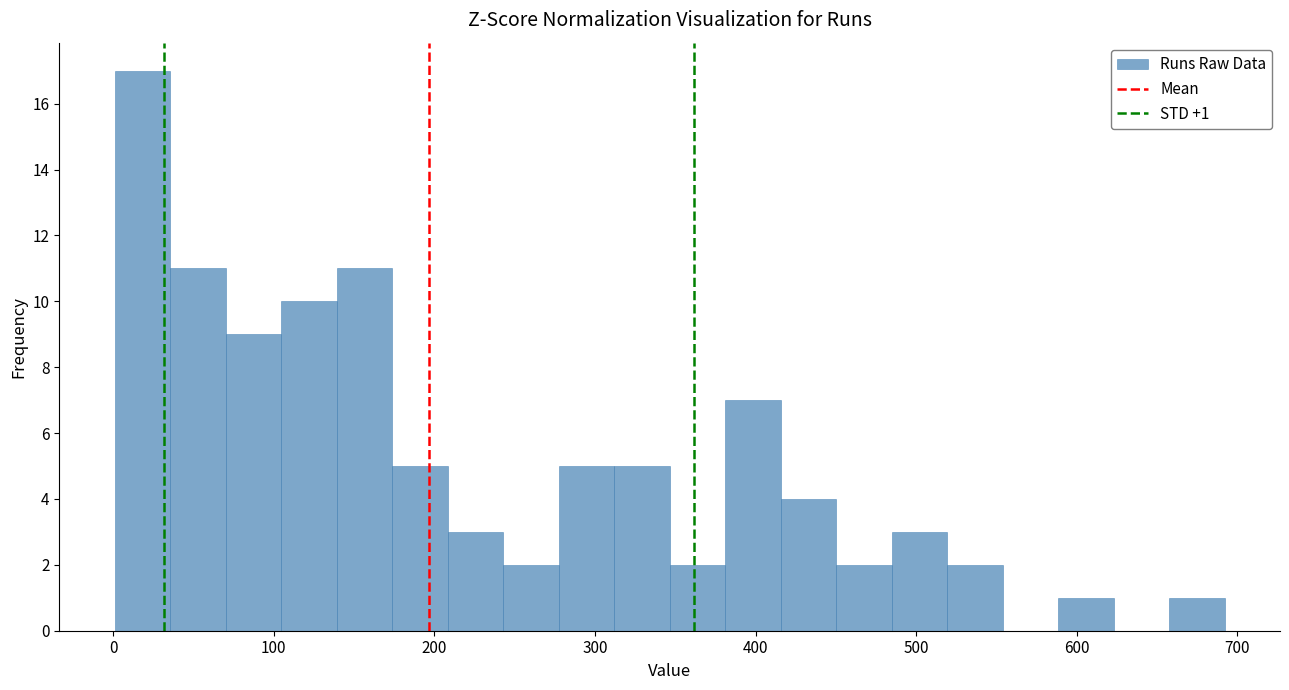

Around what value on the x-axis is the tallest bar? Give the approximate position of its centre, as read against the axis.

20